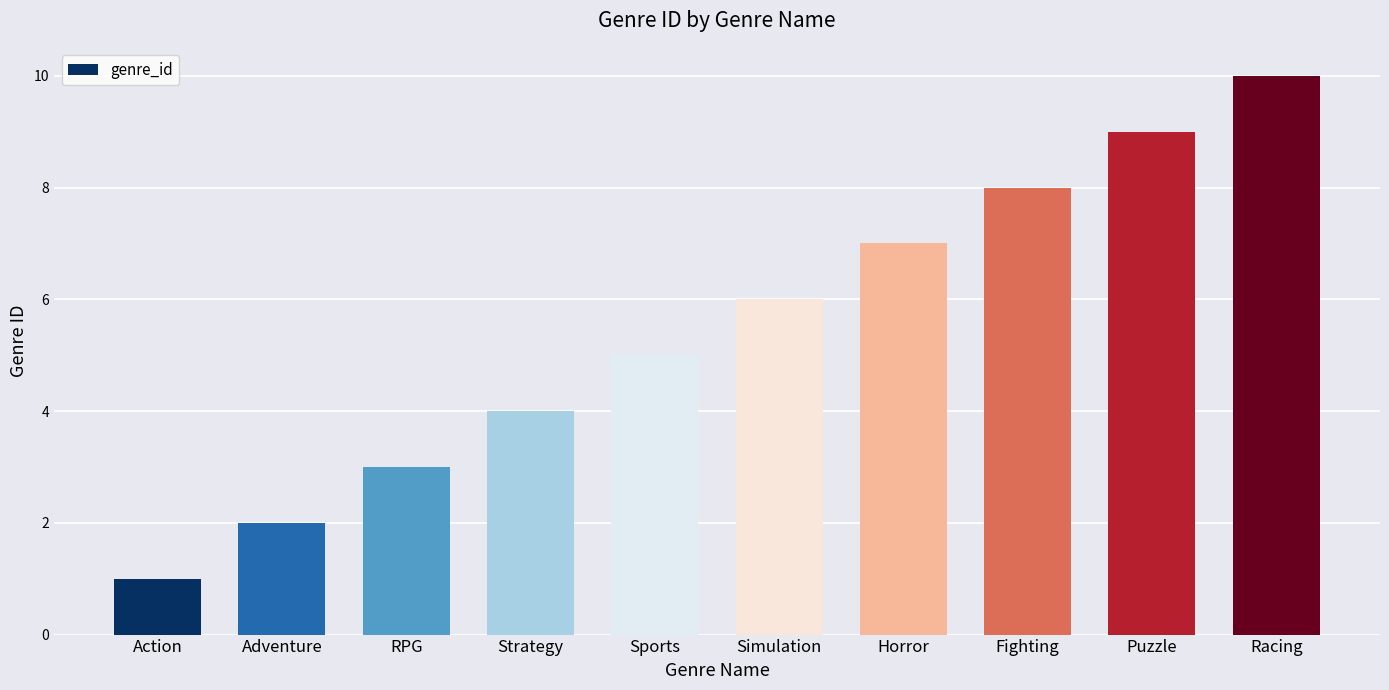

What is the approximate value at RPG?

3